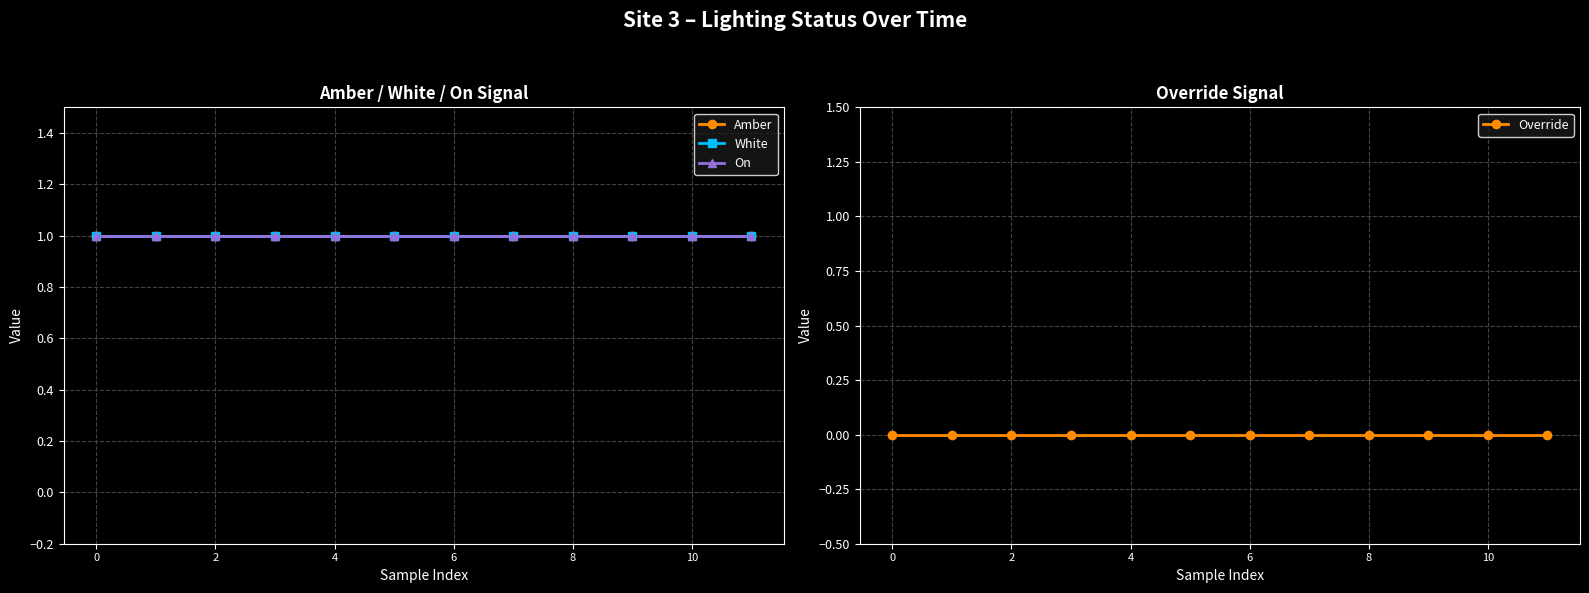

Which series changed the most between 8 and 7?

Amber